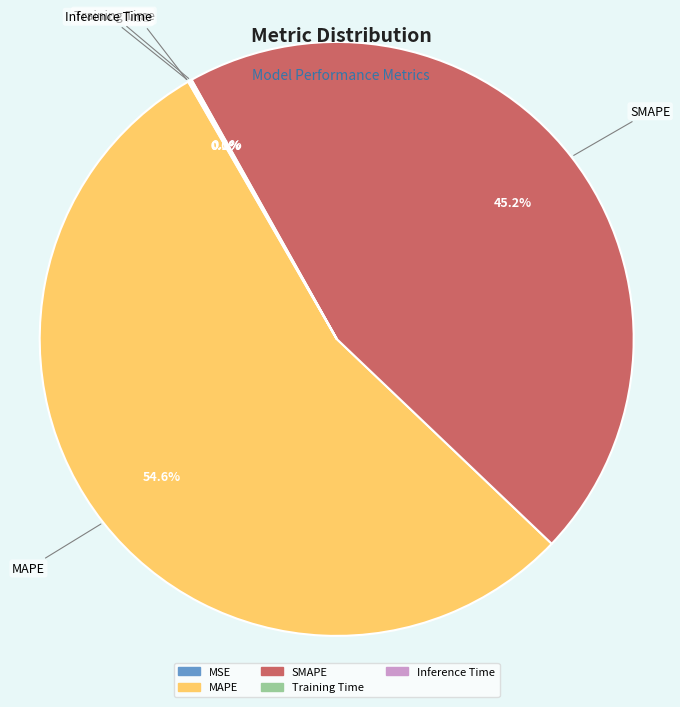

Which category accounts for the majority?

MAPE